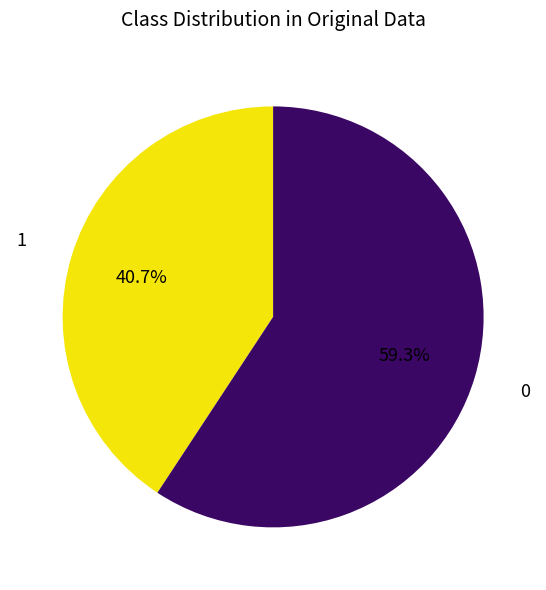

Does any single category account for the majority?

Yes